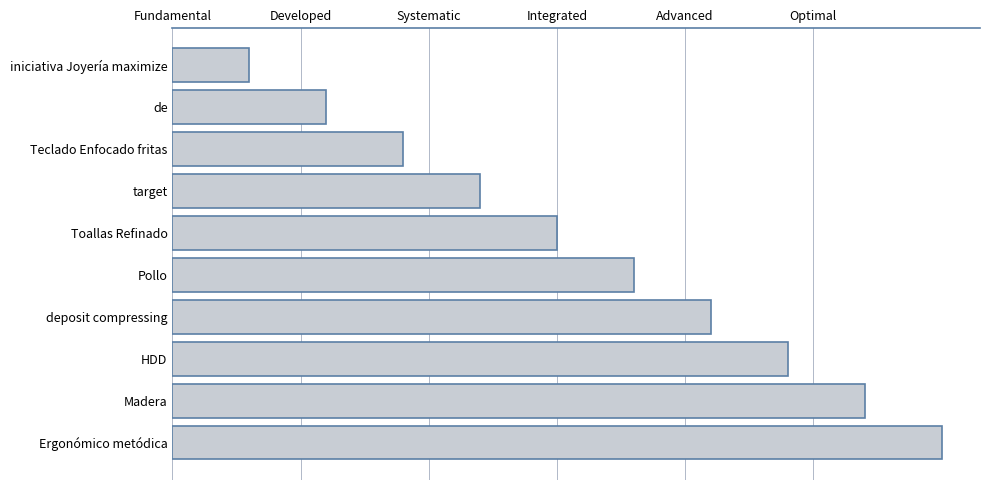

What is the difference between the maximum and second lowest values?

8